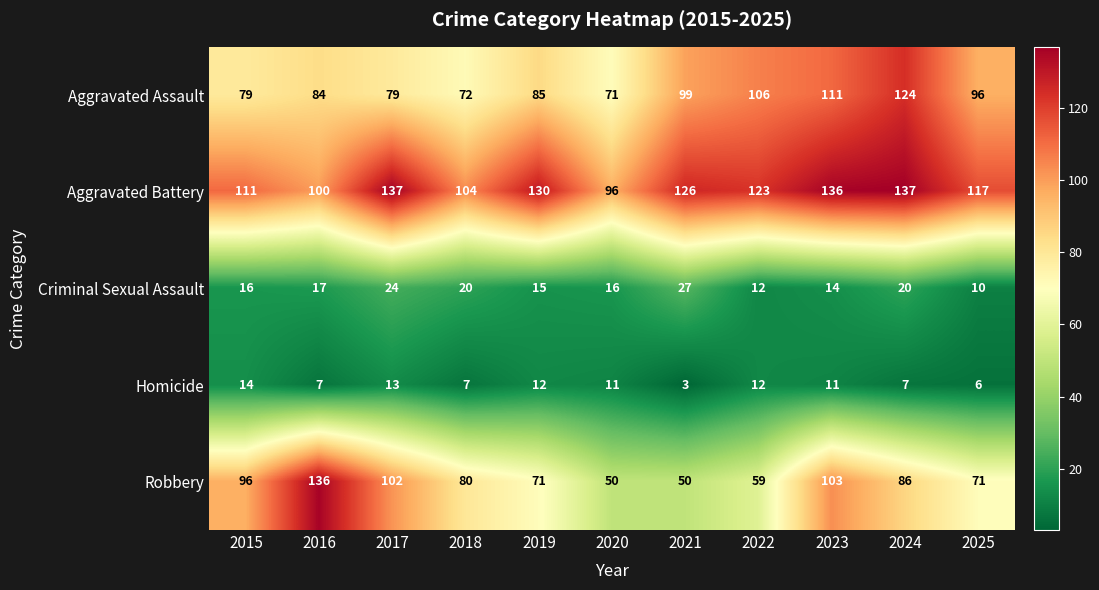

At how many categories does at least one series exceed 118?

7